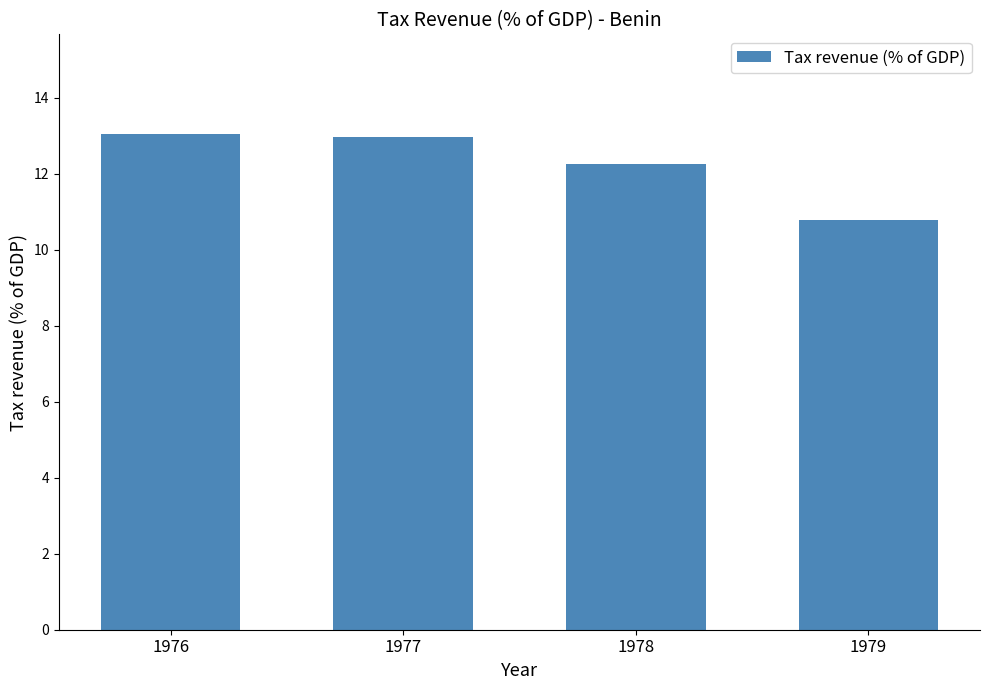

What is the value of the 3rd bar from the left?

12.3